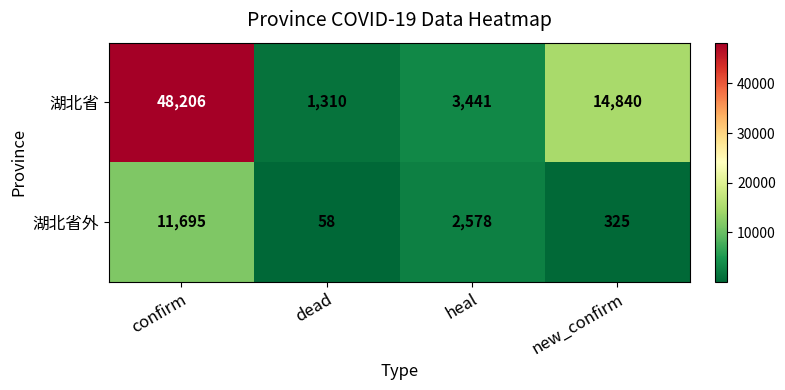

True or false: 湖北省 has a value of 48206 at confirm.

True